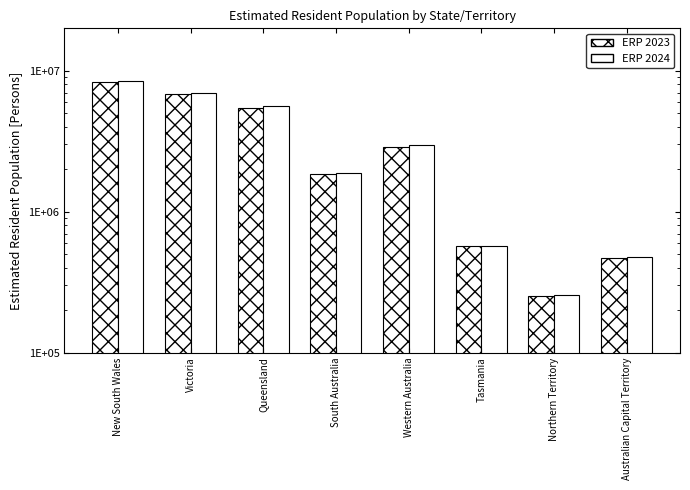

What position from the left is South Australia?

4